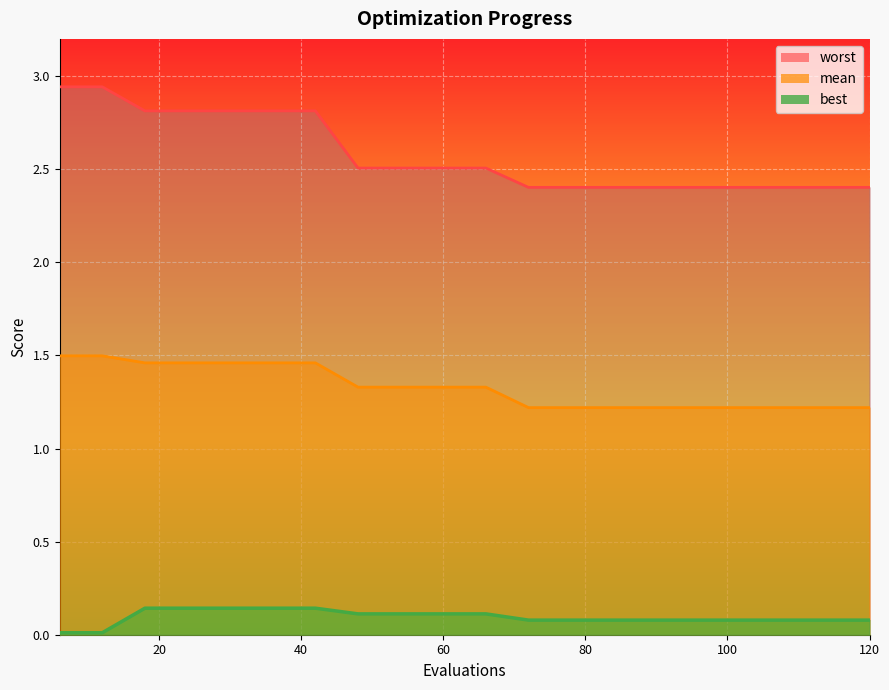

Which series has the widest spread of values?

worst